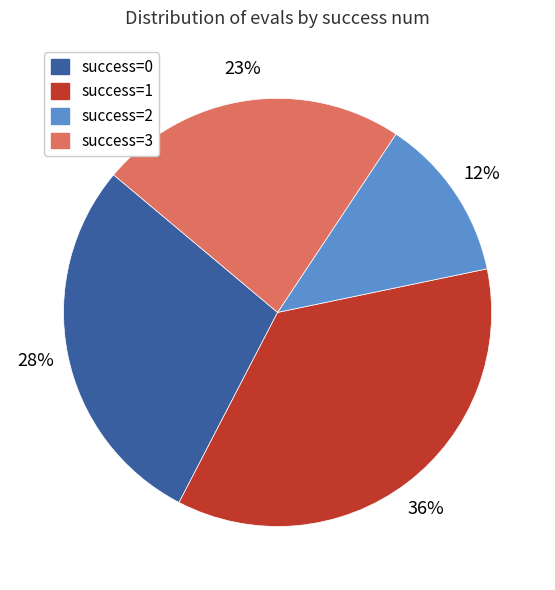

To the nearest percent, what is the average slice percentage?

25%